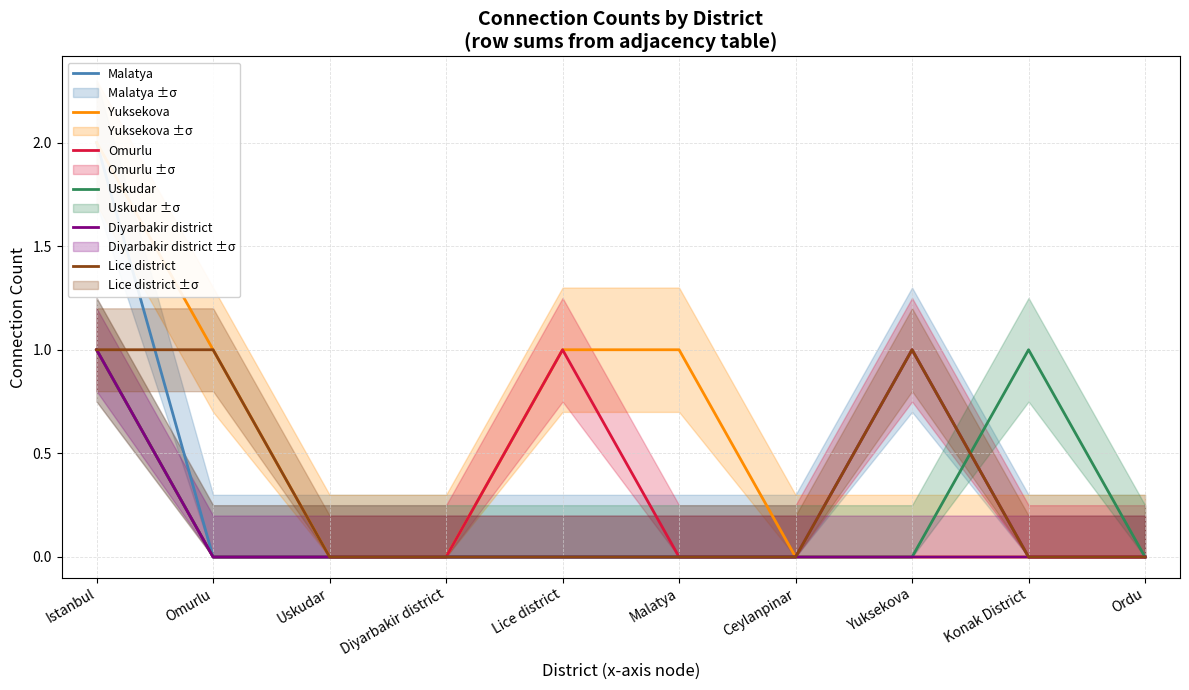

Between Lice district and Omurlu, which is larger?

Lice district